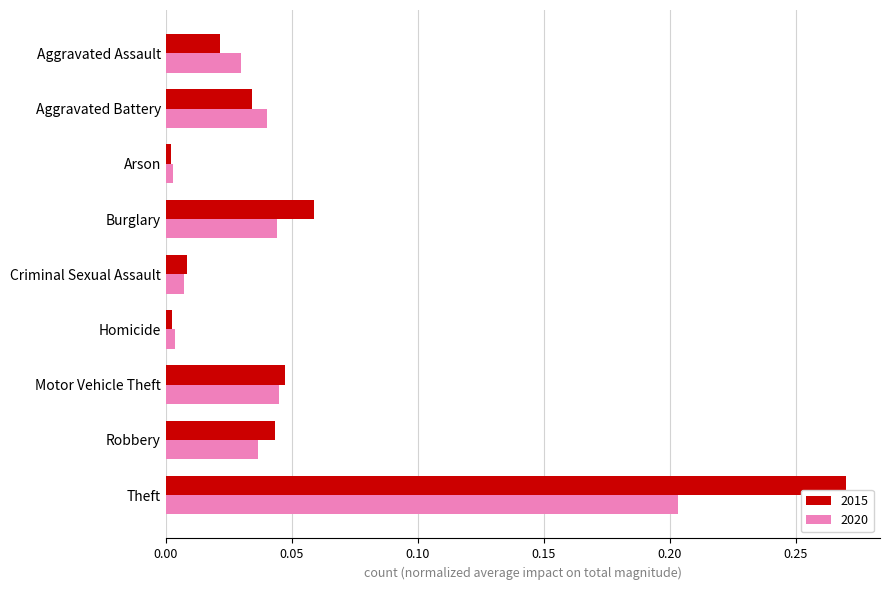

True or false: 2015 has a value of 0.1 at Robbery.

False